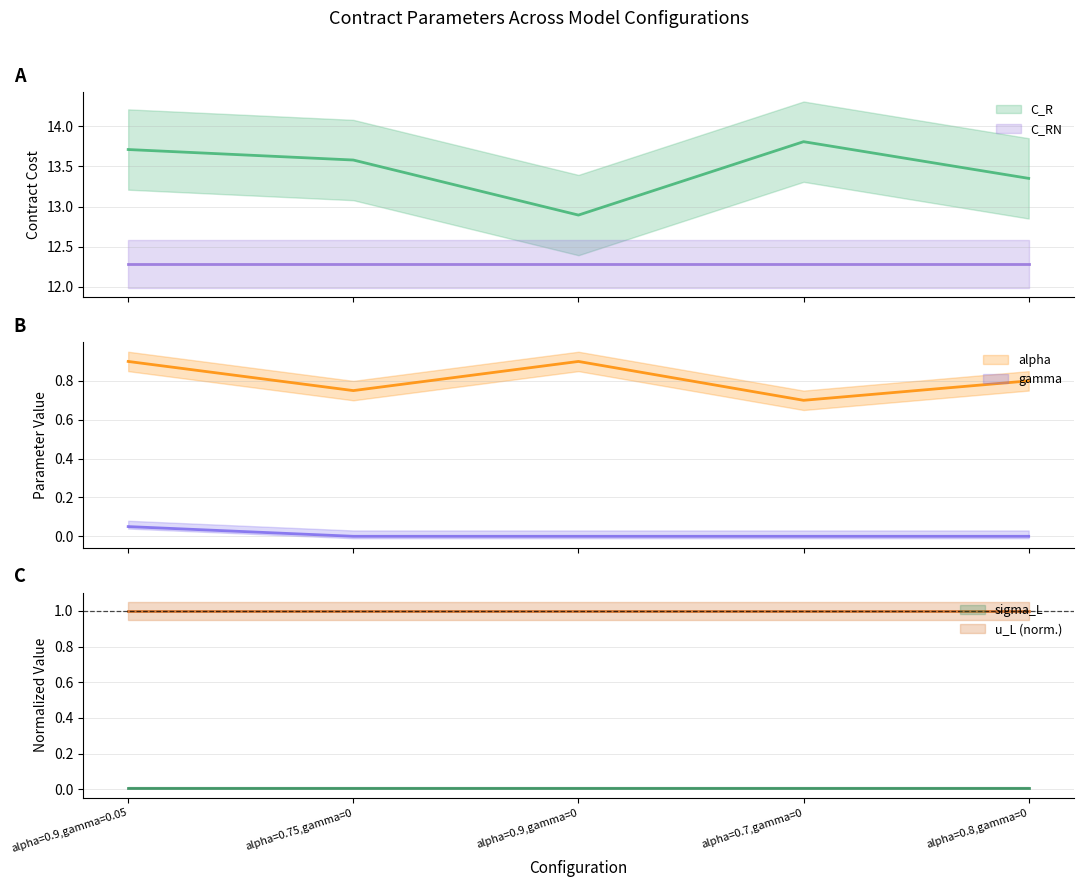

Is it true that alpha equals 1.3 at alpha=0.8,gamma=0?

False